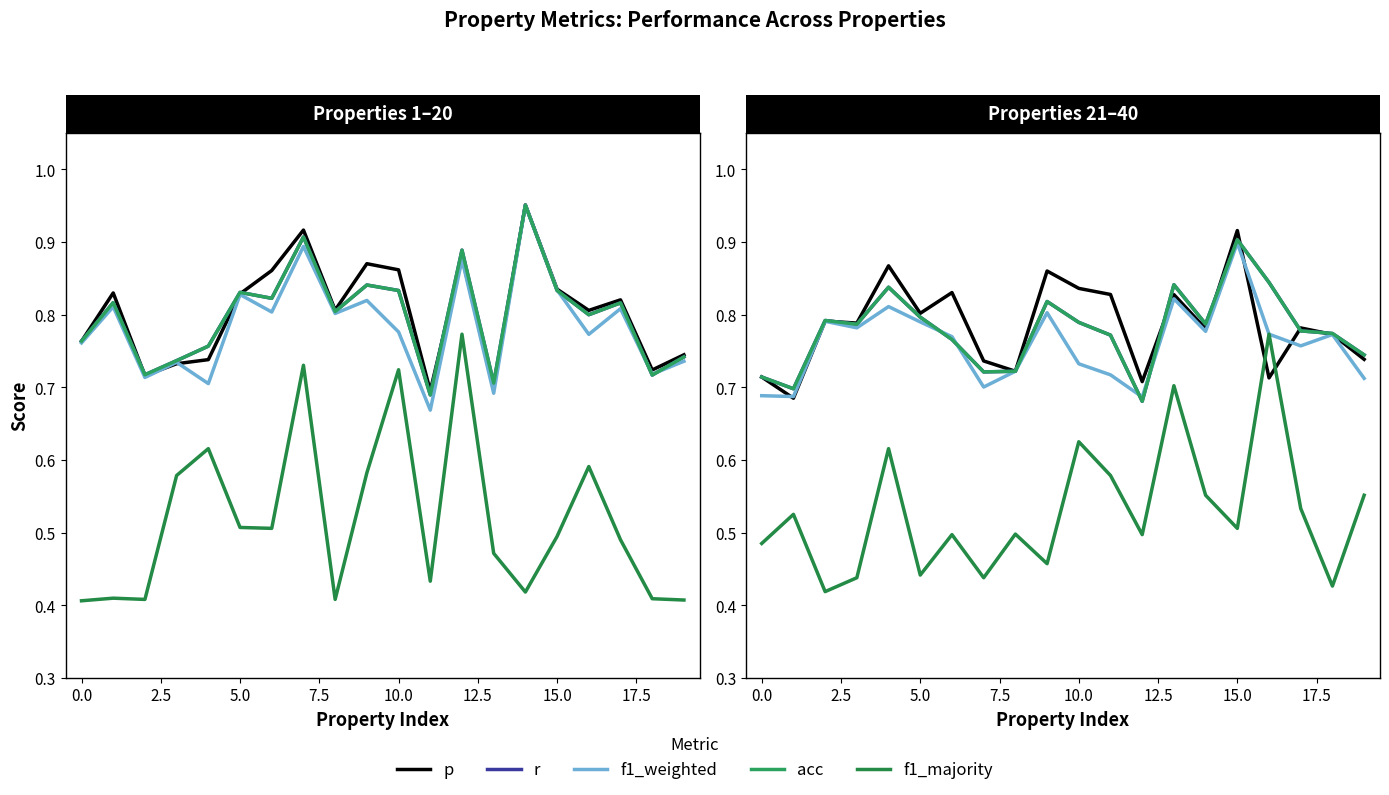

What is the label of the 16th point from the left?

15